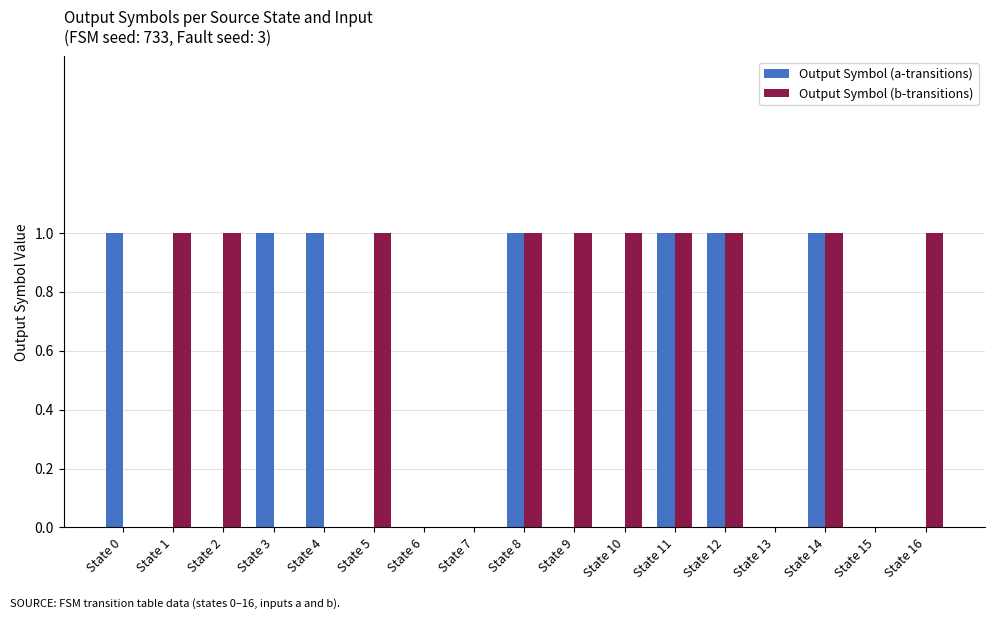

The value of Output Symbol (b-transitions) at State 7 is 1. True or false?

False